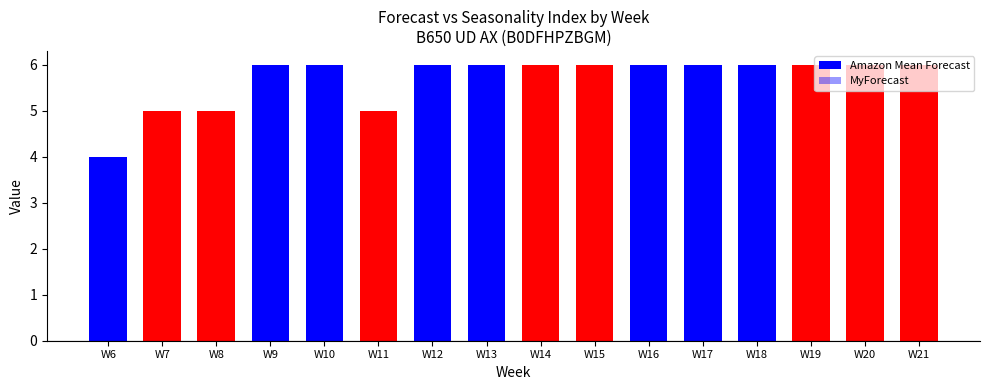

List the labels in order of value, largest first.

W9, W10, W12, W13, W14, W15, W16, W17, W18, W19, W20, W21, W7, W8, W11, W6